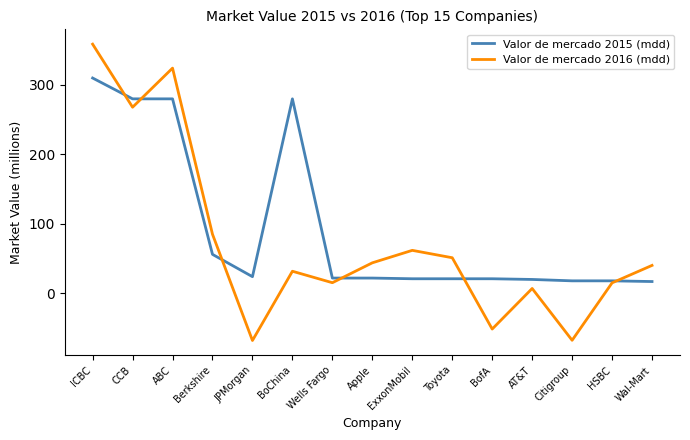

Is it true that Valor de mercado 2015 (mdd) equals 21.0 at Toyota?

True